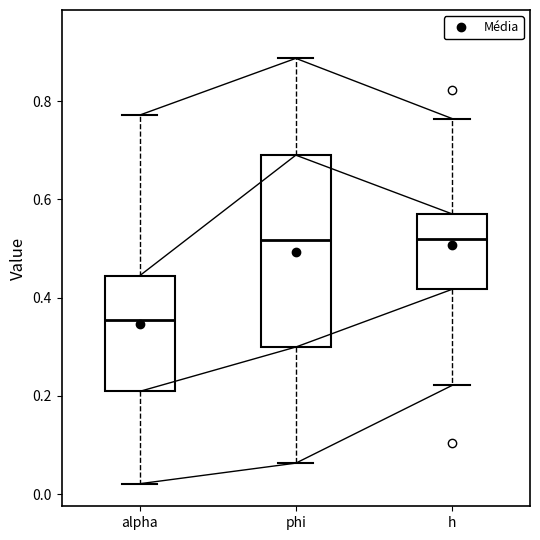

Reading left to right, transcribe this box plot: for each box, give where its median line is, the range the box spans, and where its two whiskers end, as read against the y-axis. The values are not printed on the chart, so give them approximately, as read against the axis.

alpha: median 0.36, box 0.20 to 0.44, whiskers 0.02 to 0.78
phi: median 0.52, box 0.30 to 0.68, whiskers 0.06 to 0.88
h: median 0.52, box 0.42 to 0.58, whiskers 0.22 to 0.76